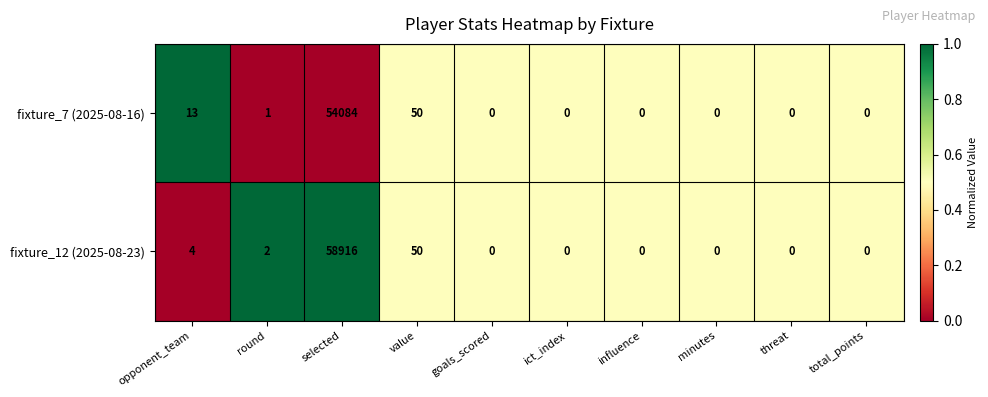

Which series has the widest spread of values?

fixture_12 (2025-08-23)